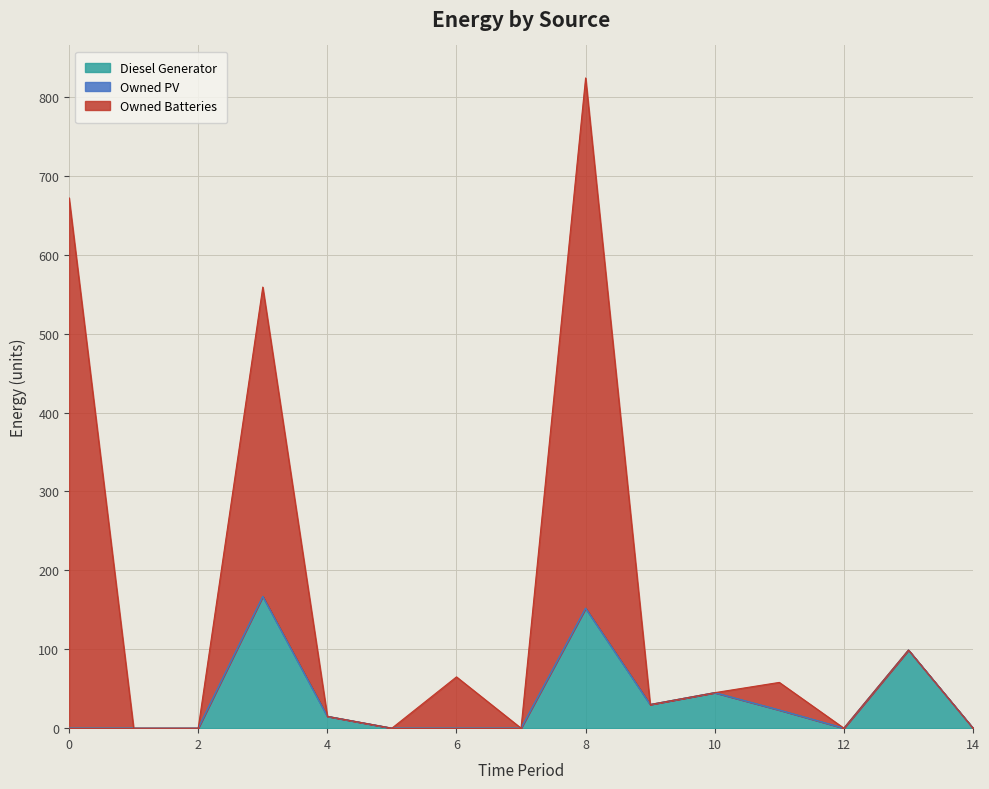

Which category has the highest value in the Owned Batteries series?

8